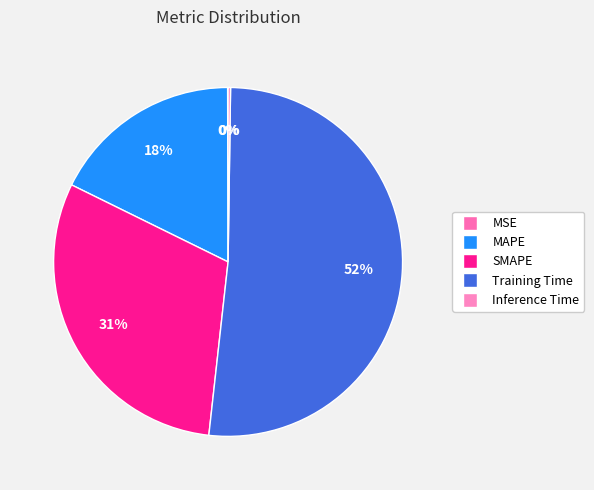

Count the number of slices in the pie.

5